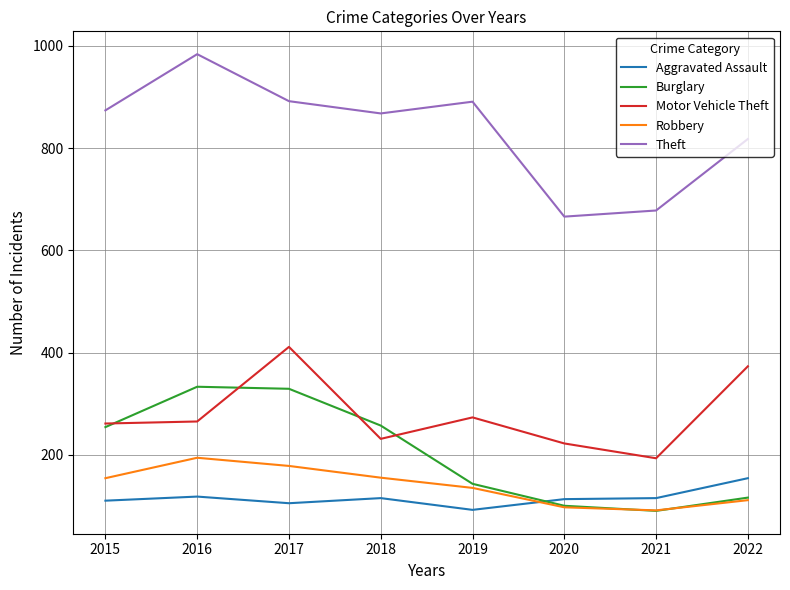

At how many categories does at least one series exceed 583?

8